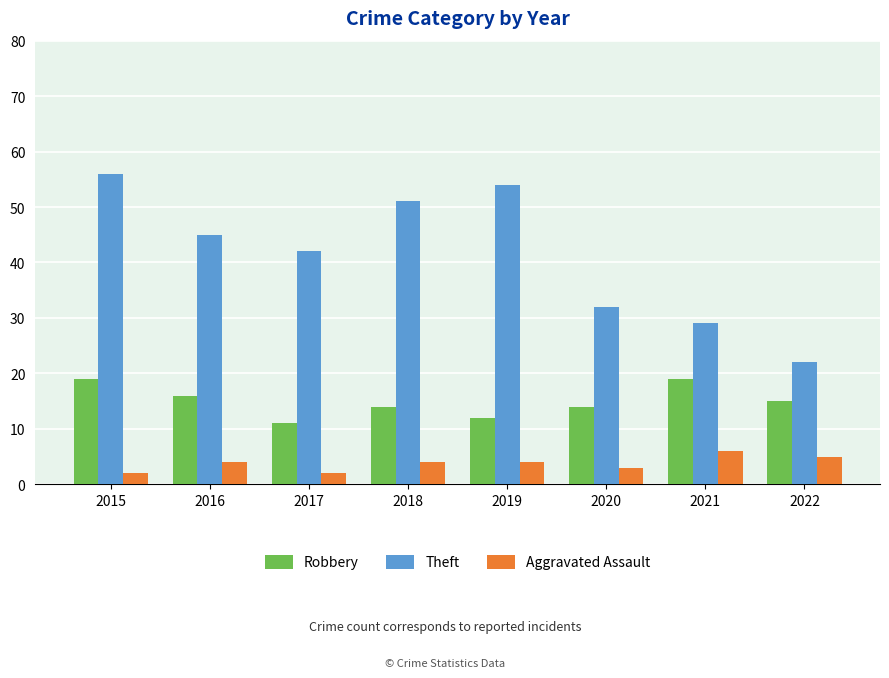

Which series has the widest spread of values?

Theft